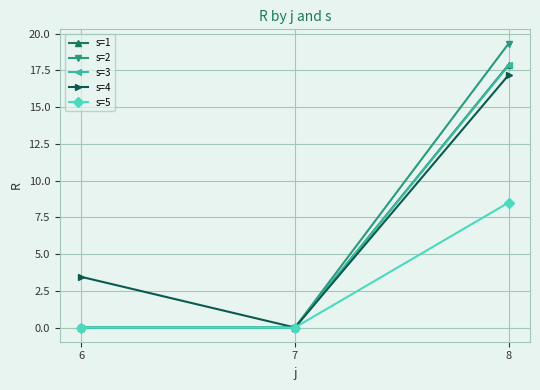

How many data points does each series have?

3